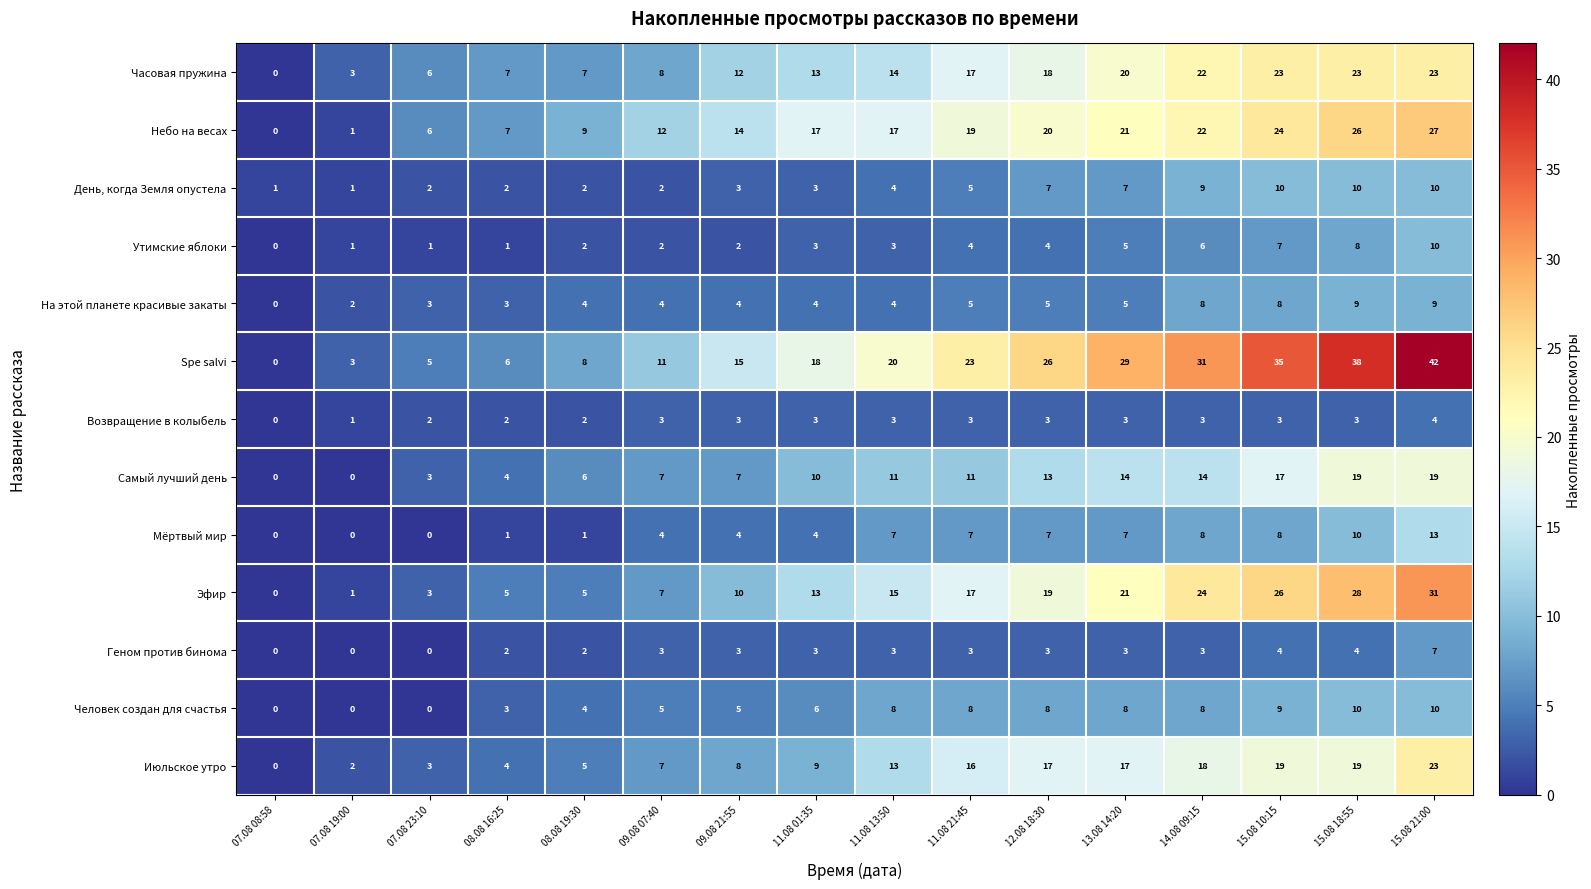

Is it true that Эфир equals 5 at 09.08 07:40?

False